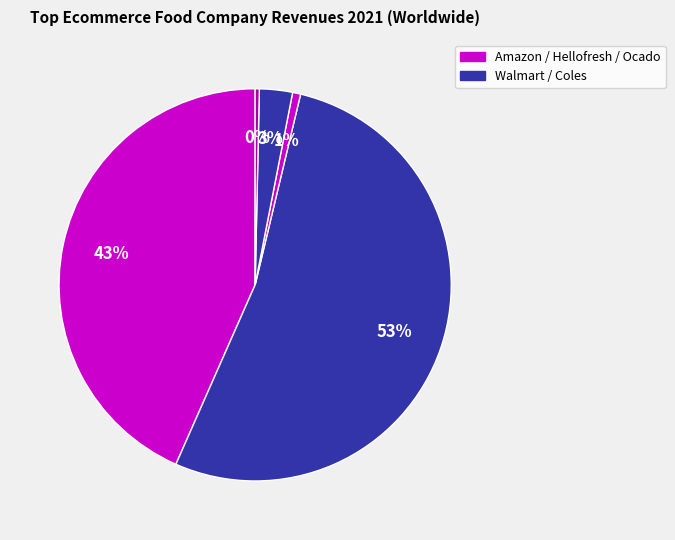

How many segments does this pie chart have?

5